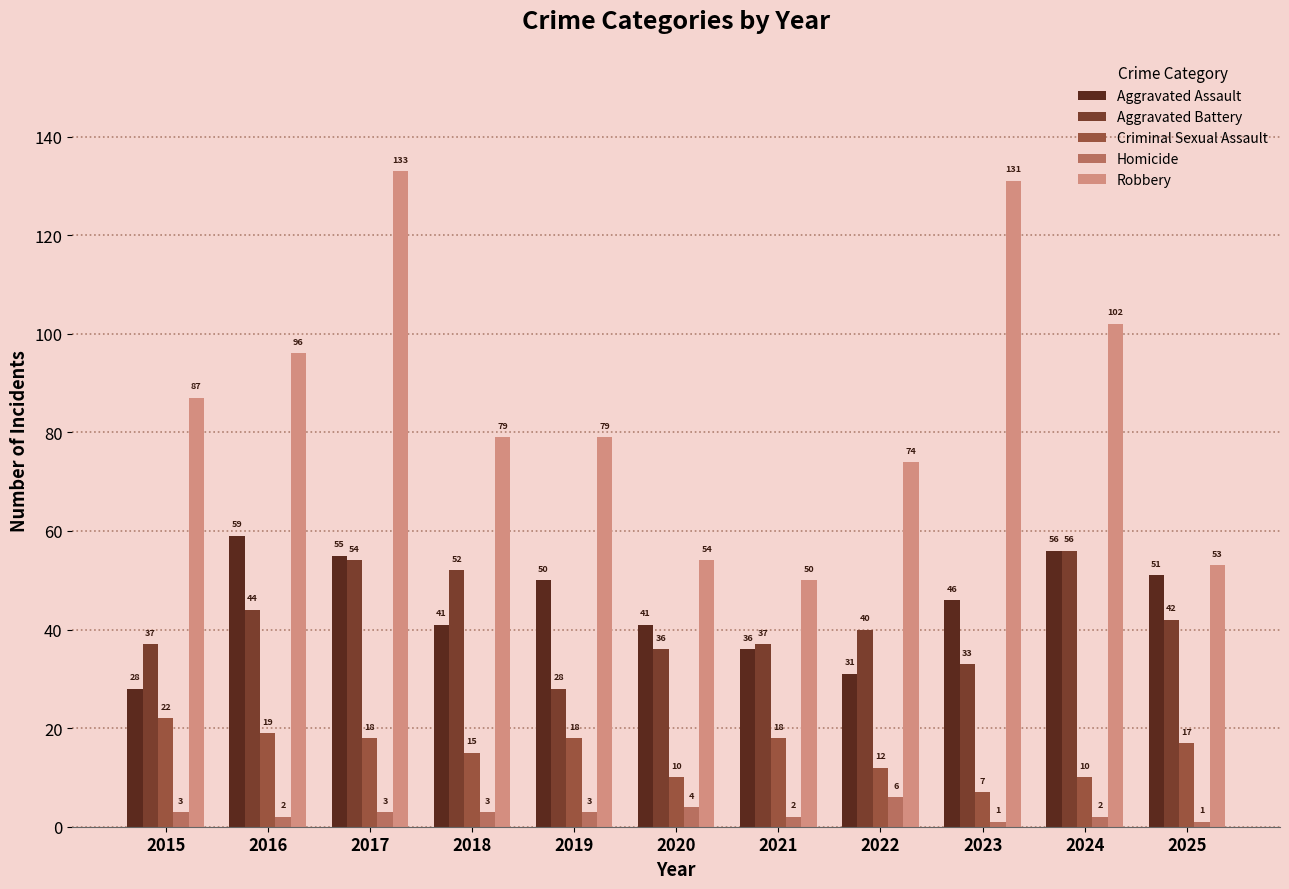

What is the minimum value for Aggravated Assault?

28